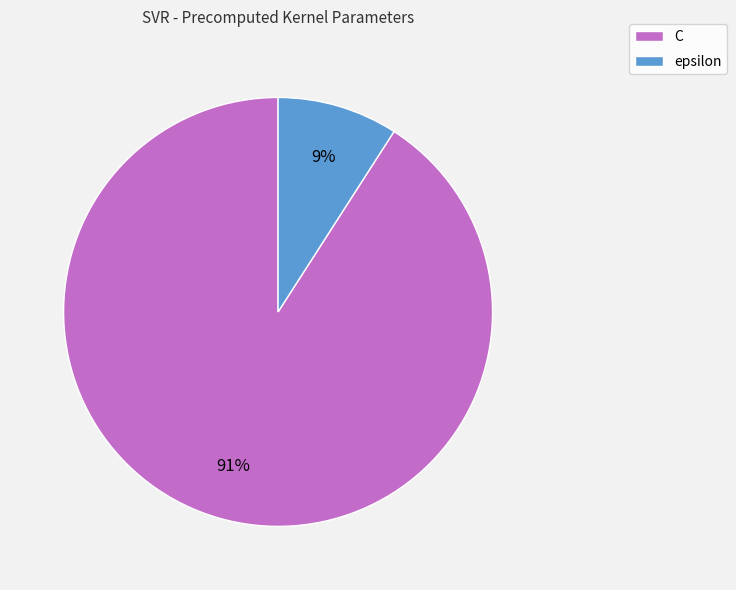

To the nearest percent, what is the difference between the epsilon and C slice percentages?

82%